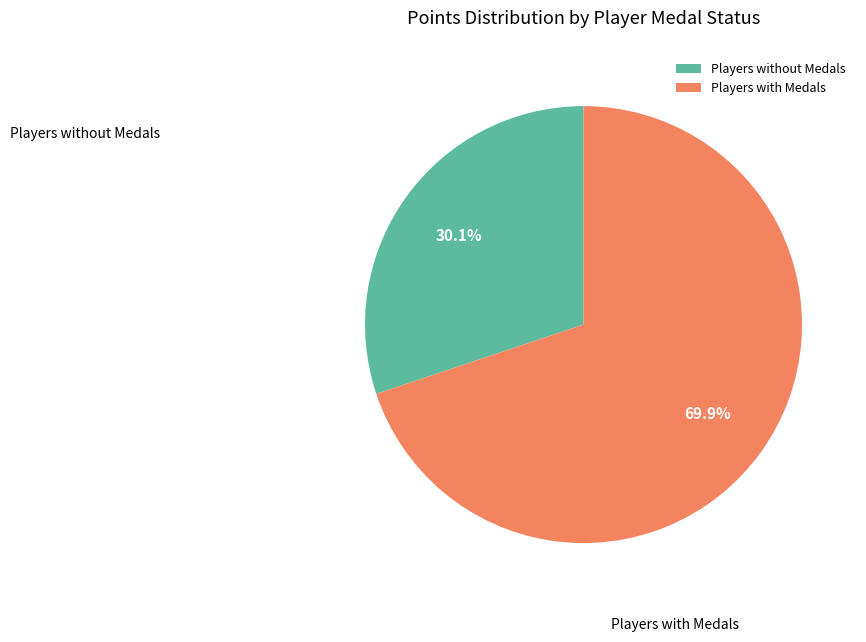

Which category has the smallest portion of the pie?

Players without Medals